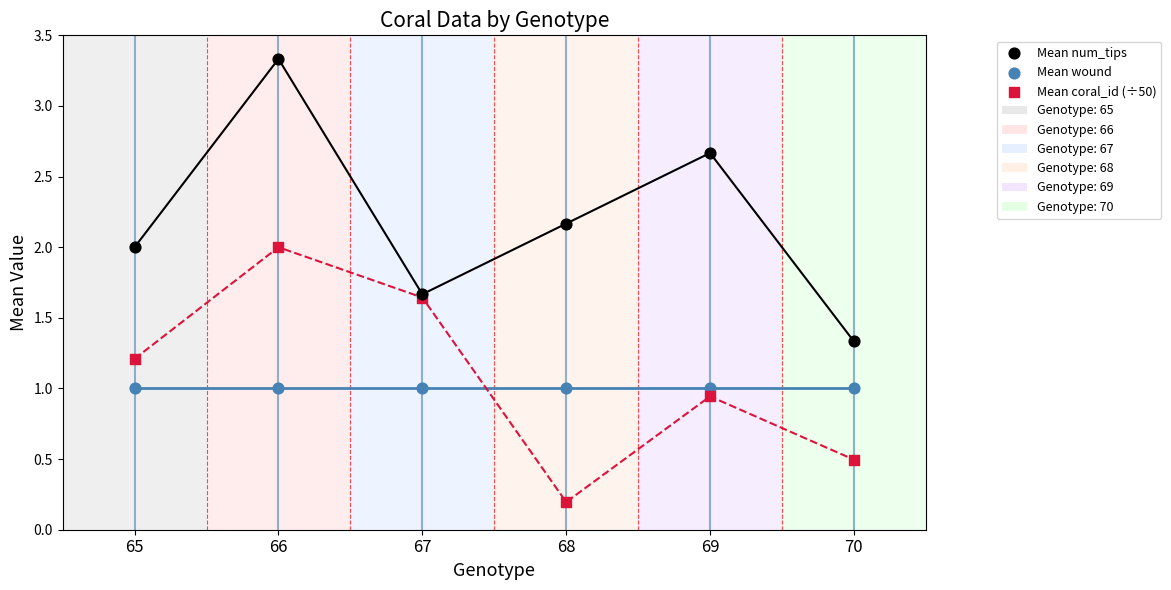

Which series contains the lowest Y value?

Mean coral_id (÷50)